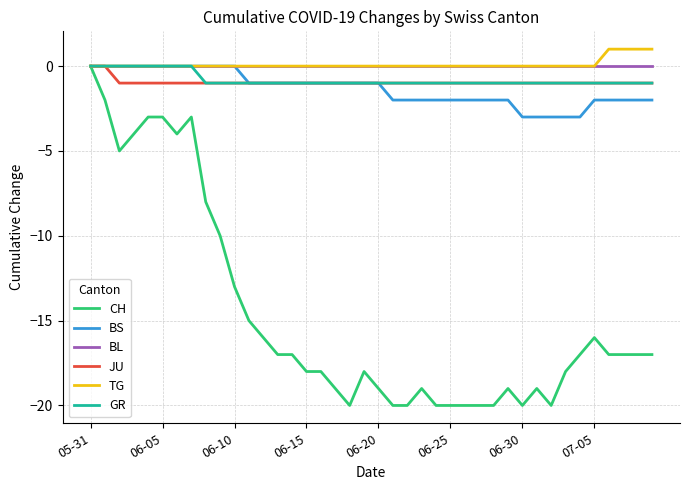

How many series are shown in this chart?

6